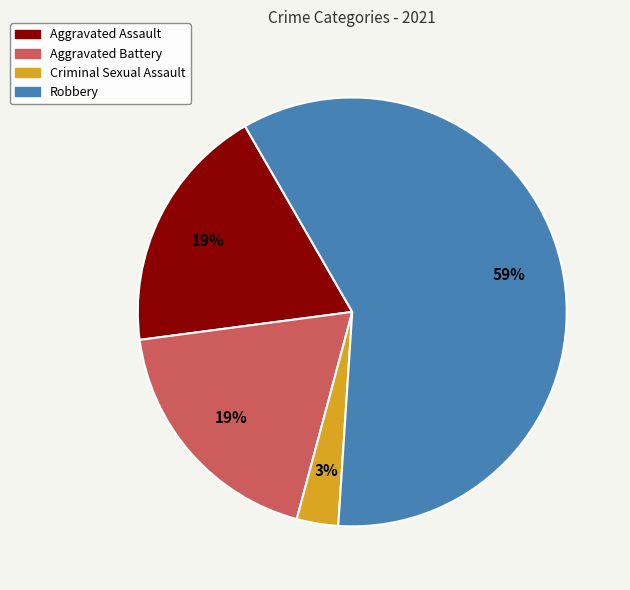

Do Aggravated Battery and Robbery together represent more than half of the pie?

Yes